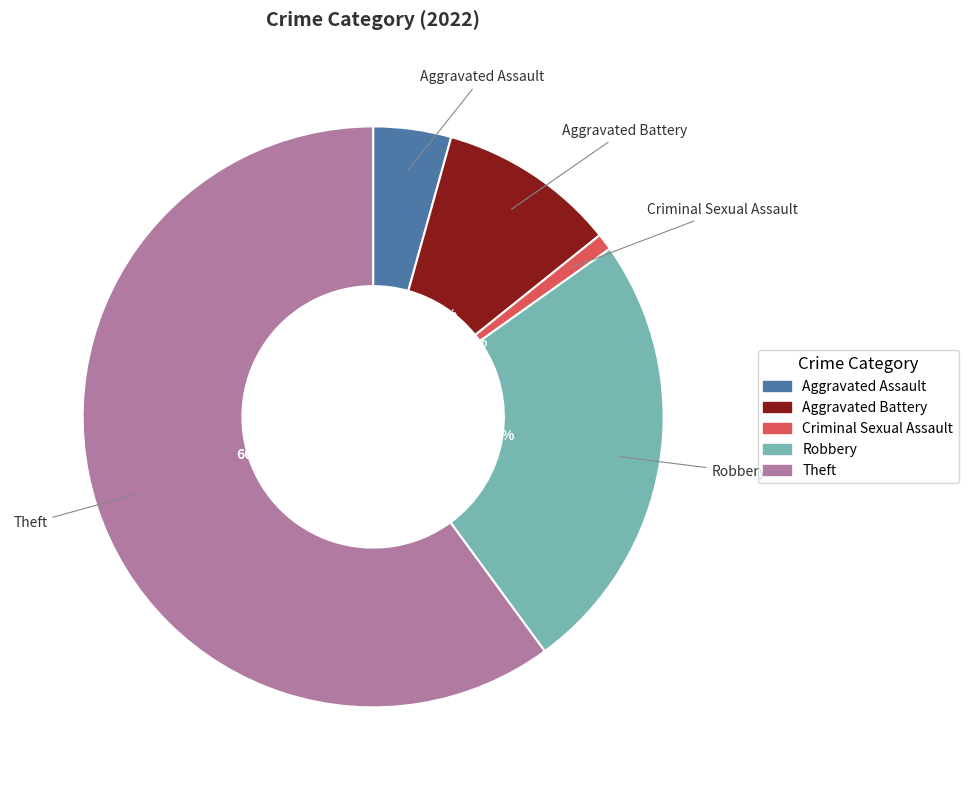

To the nearest percent, what percentage of the pie is Aggravated Battery?

10%